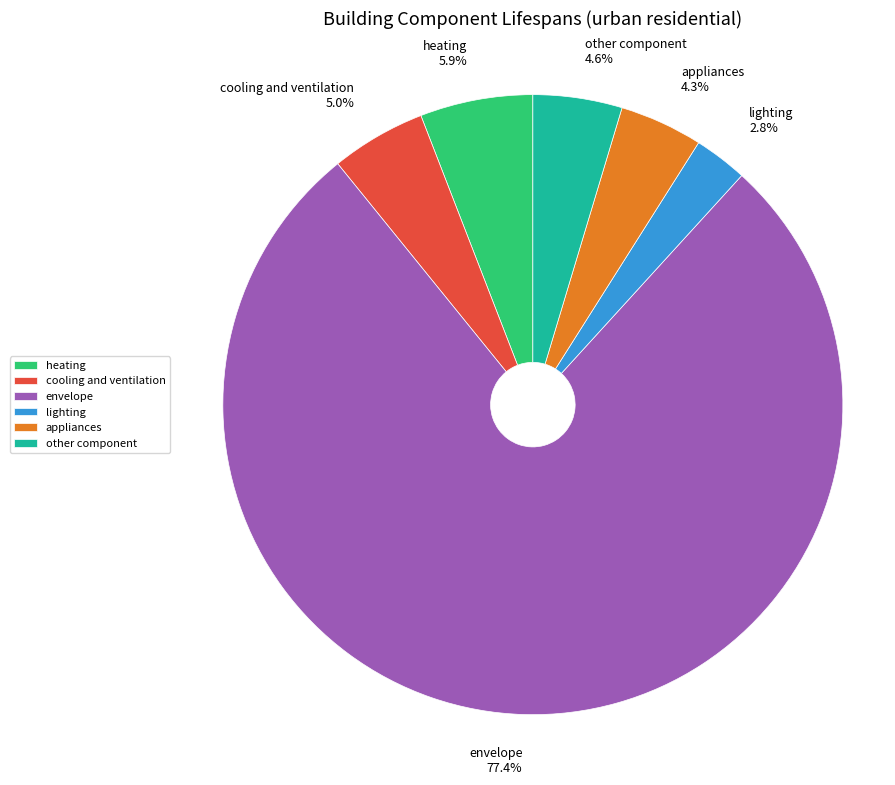

What portion of the pie excludes other component?

95.4%